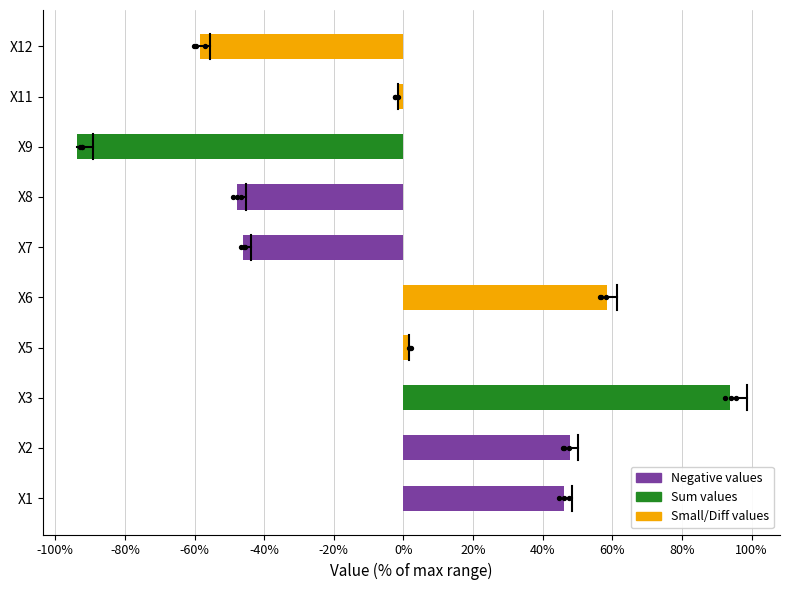

Which has a higher value, X3 or X7?

X3